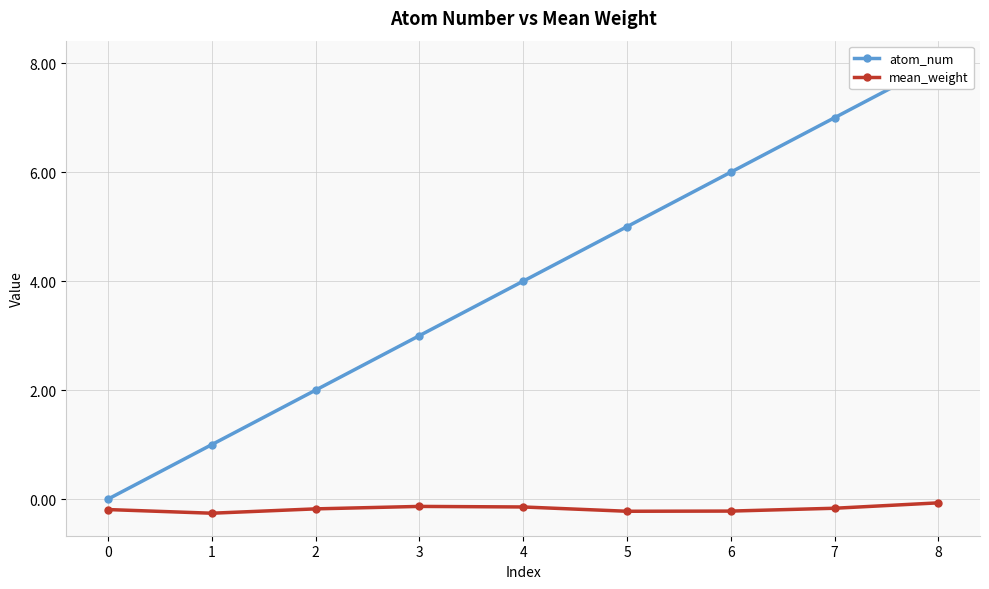

Reading right to left, what are all the values shown in this chart?

atom_num: 8=8.0	7=7.0	6=6.0	5=5.0	4=4.0	3=3.0	2=2.0	1=1.0	0=0.0
mean_weight: 8=-0.1	7=-0.2	6=-0.2	5=-0.2	4=-0.1	3=-0.1	2=-0.2	1=-0.3	0=-0.2